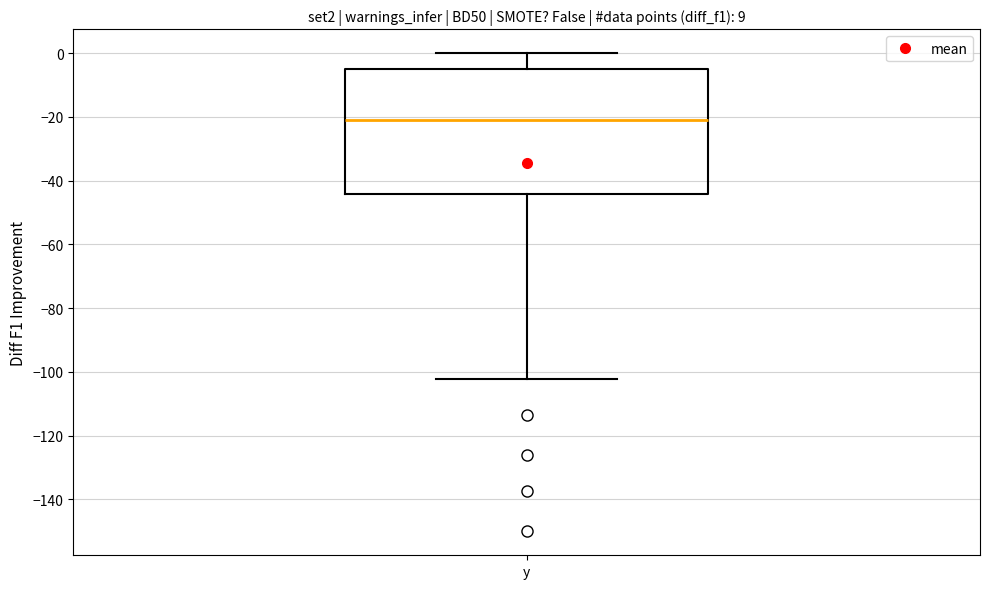

Transcribe this box plot: give where the median line is, the range the box spans, and where the two whiskers end, as read against the y-axis. The values are not printed on the chart, so give them approximately, as read against the axis.

median -20, box -44 to -4, whiskers -102 to 0